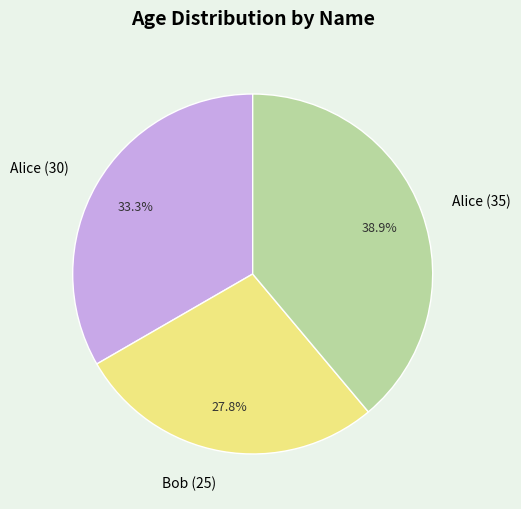

Is it true that Alice (35) is 39% of the pie?

True